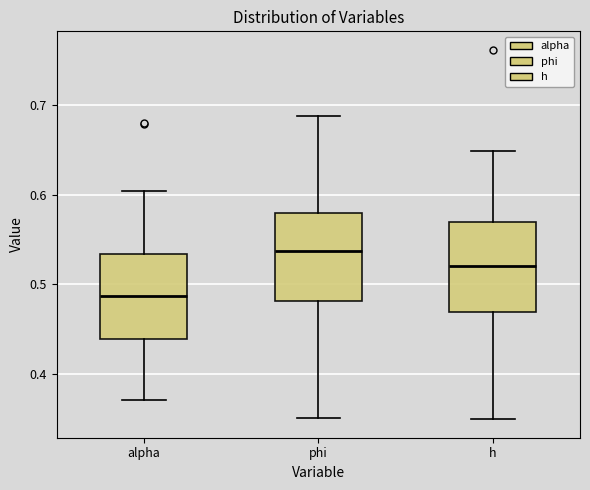

Where does the upper whisker of the box for phi end on the y-axis? The values are not printed on the chart, so give them approximately, as read against the axis.

0.69